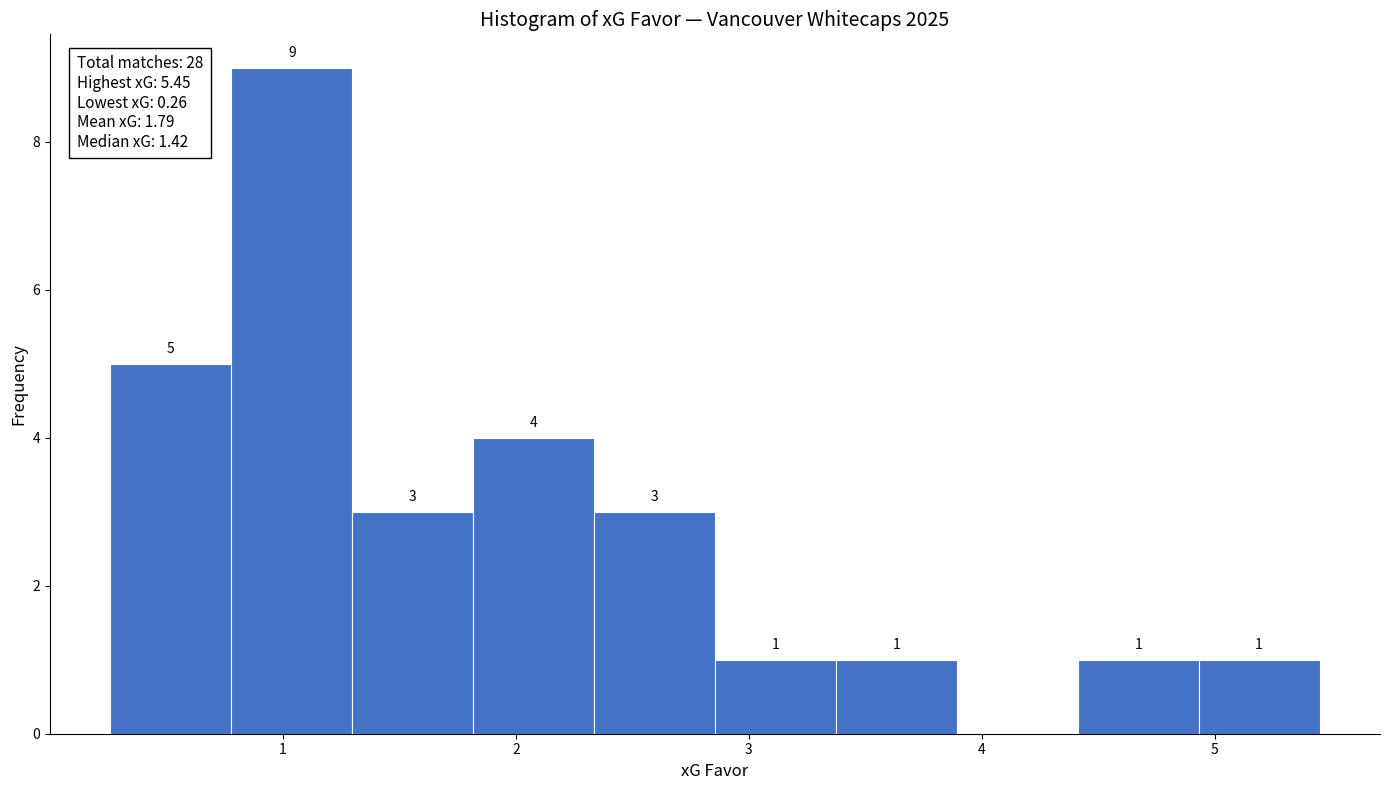

Over which range of the x-axis is the bar tallest?

0.8 to 1.3